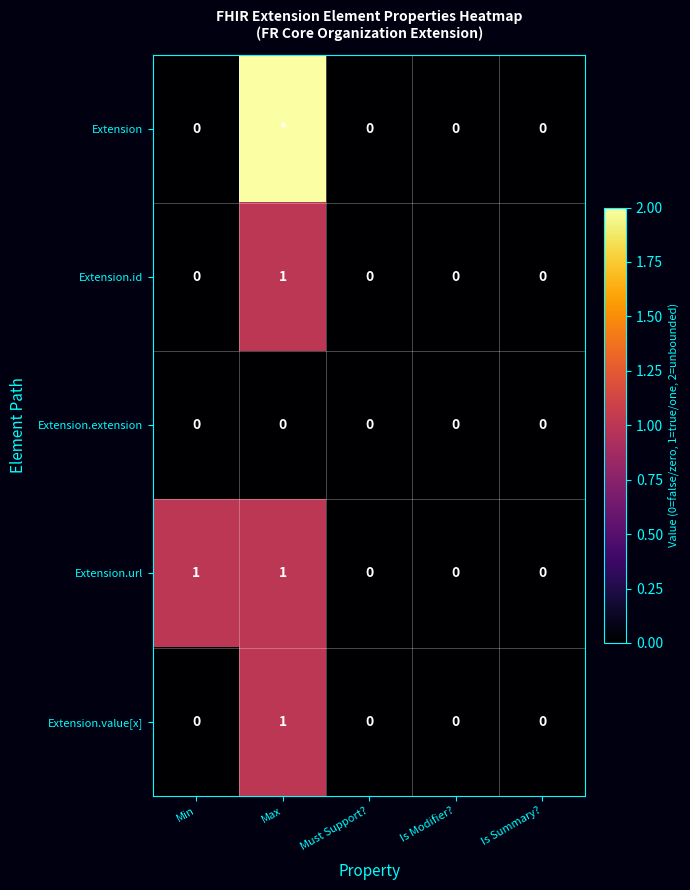

How many values in Extension.url are above zero?

2